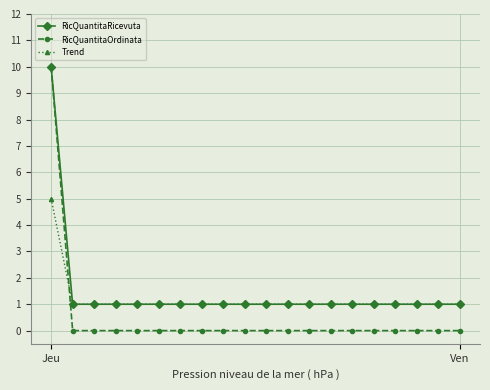

What is the value of the Trend point at the 14th from the left?

1